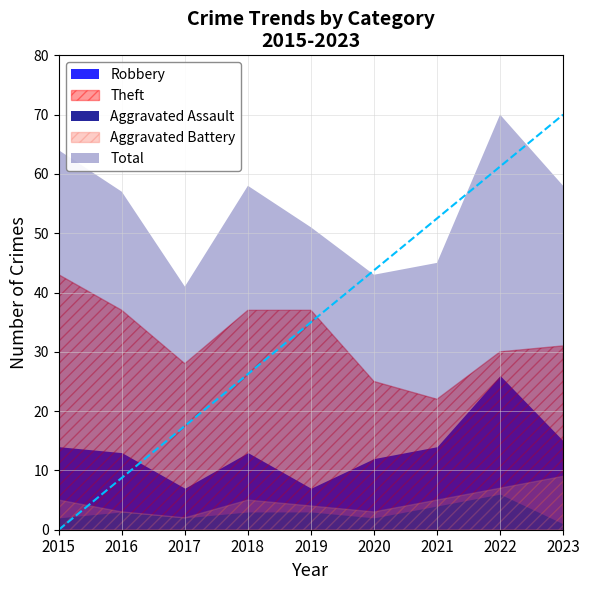

At 2017, list the series in order from largest to smallest.

Total, Theft, Robbery, Aggravated Assault, Aggravated Battery